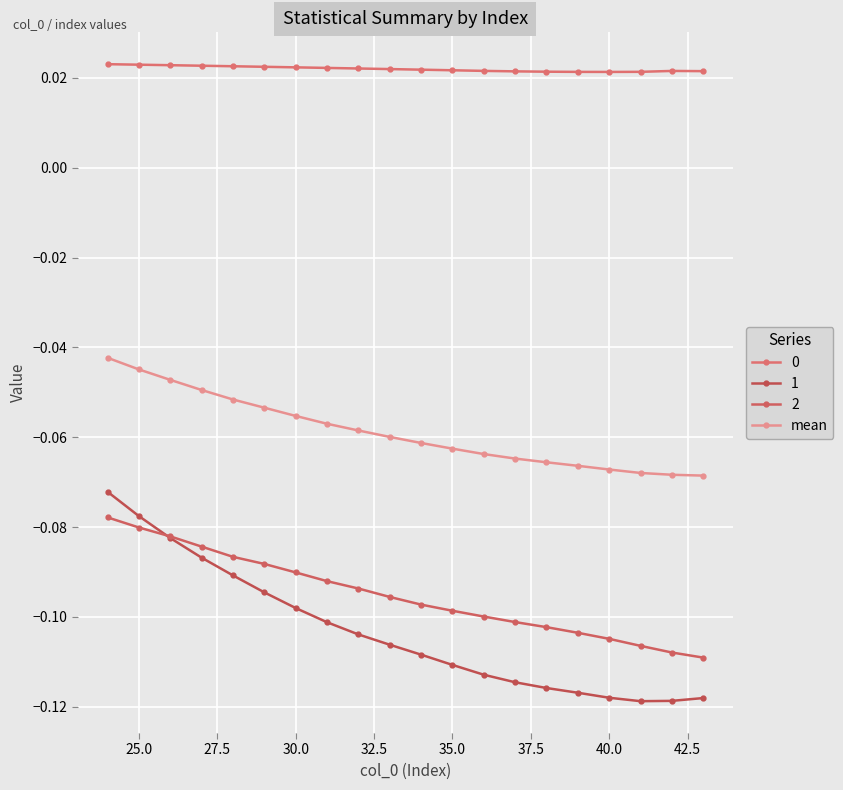

Count the number of data series in this chart.

4